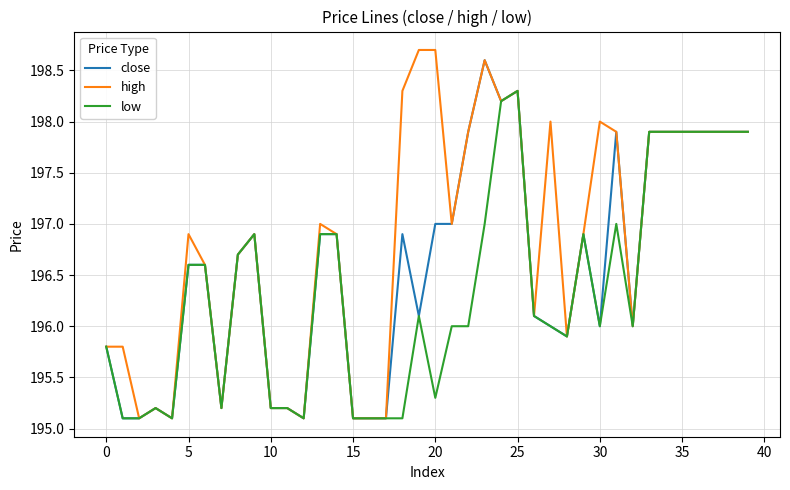

Which series has the largest total across all categories?

high